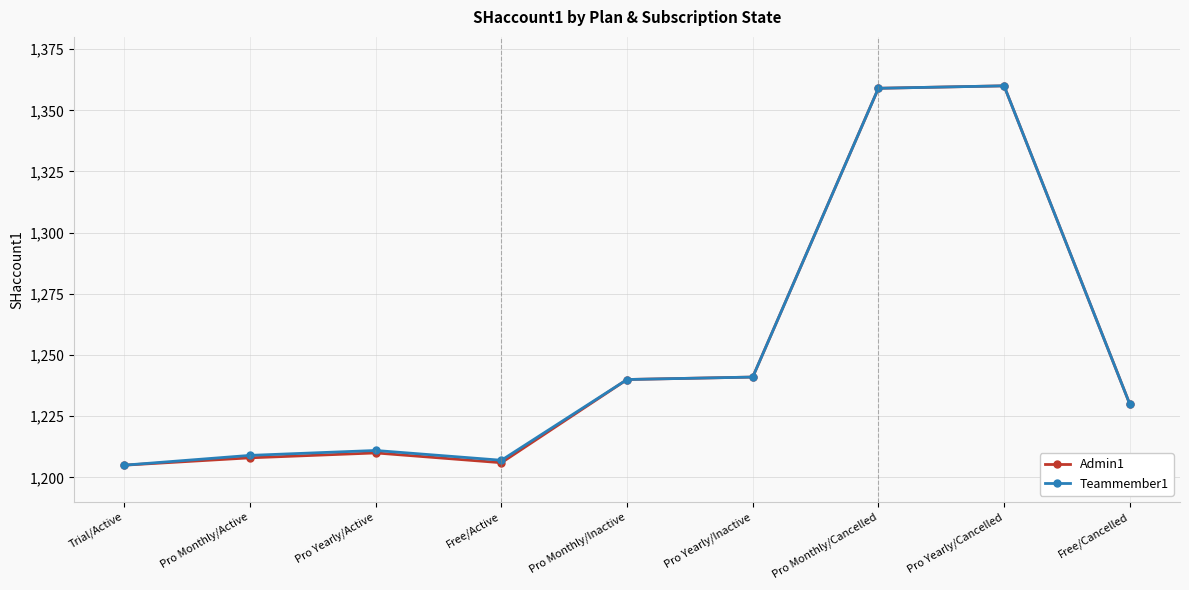

What is the sum of all Teammember1 values?

11262